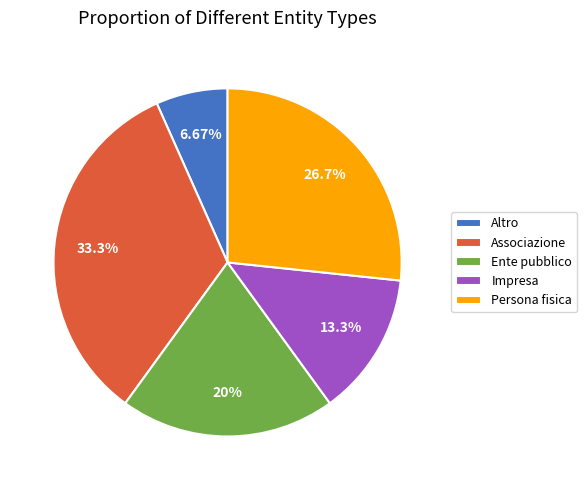

How many slices are in this pie chart?

5